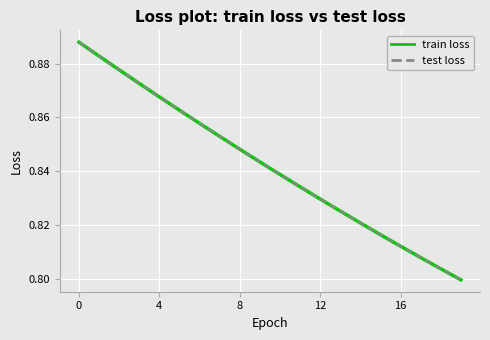

Does the chart have visible grid lines?

Yes